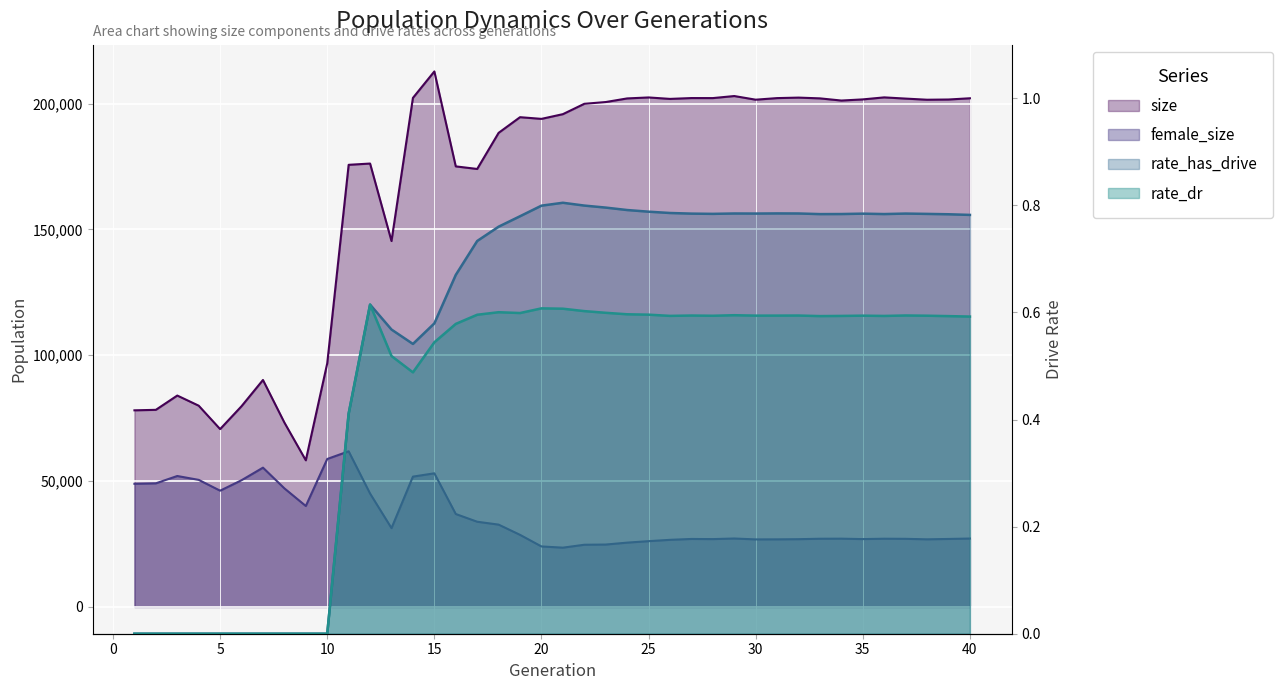

What is the highest value of the female_size series?

61847.0